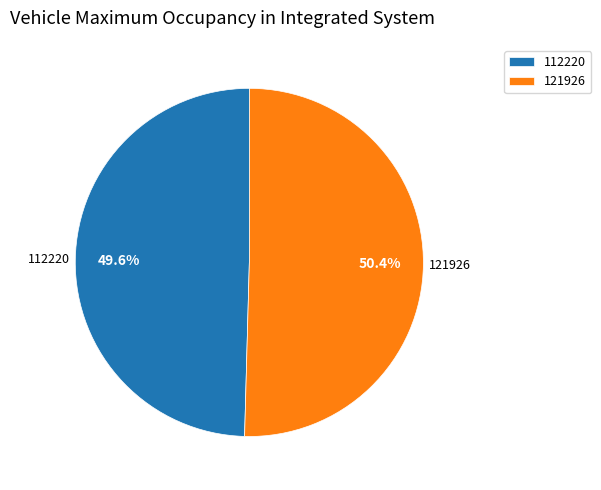

Count the number of slices in the pie.

2